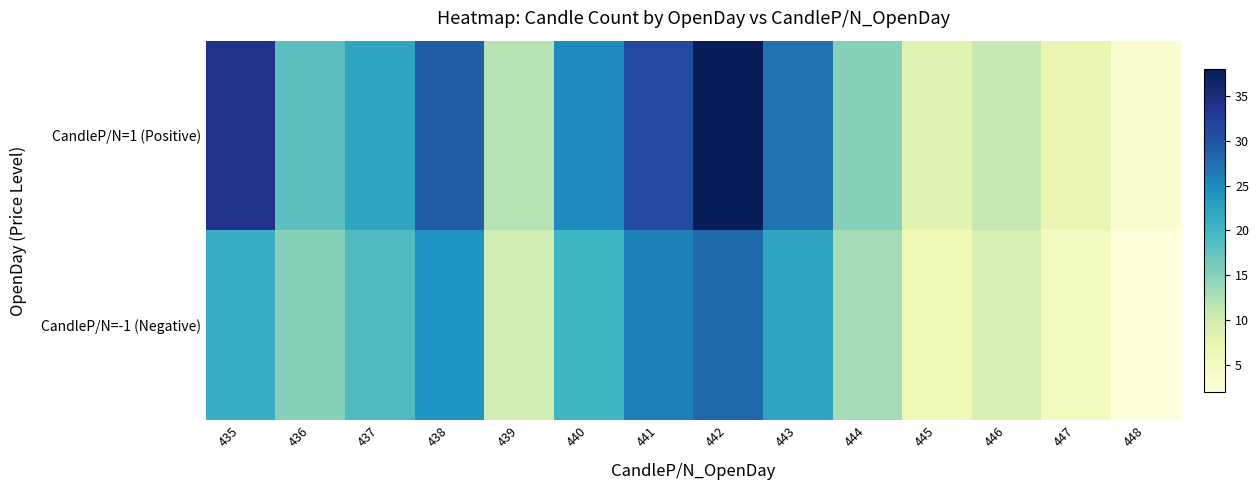

At 443, list the series in order from smallest to largest.

CandleP/N=-1 (Negative), CandleP/N=1 (Positive)